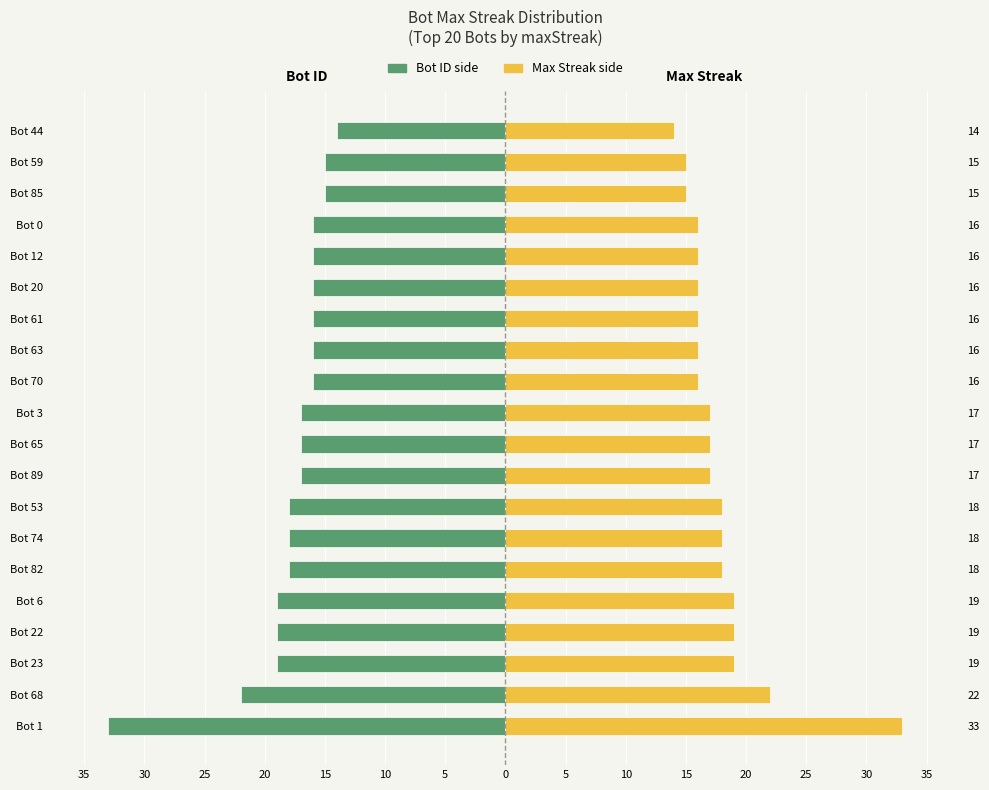

At how many categories does at least one series exceed 29?

1